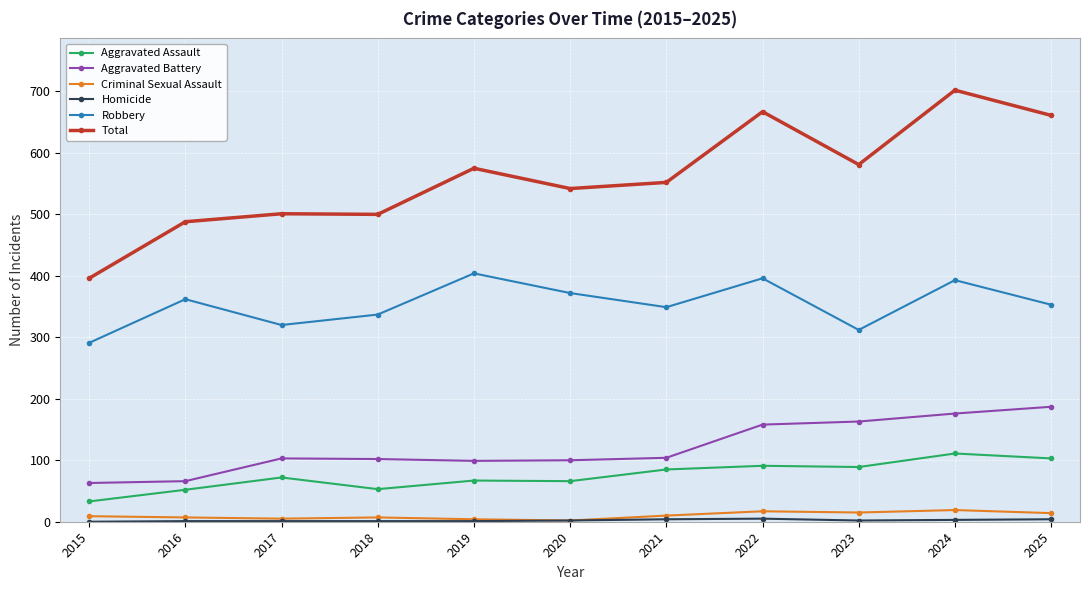

Is it true that Aggravated Battery equals 158 at 2022?

True